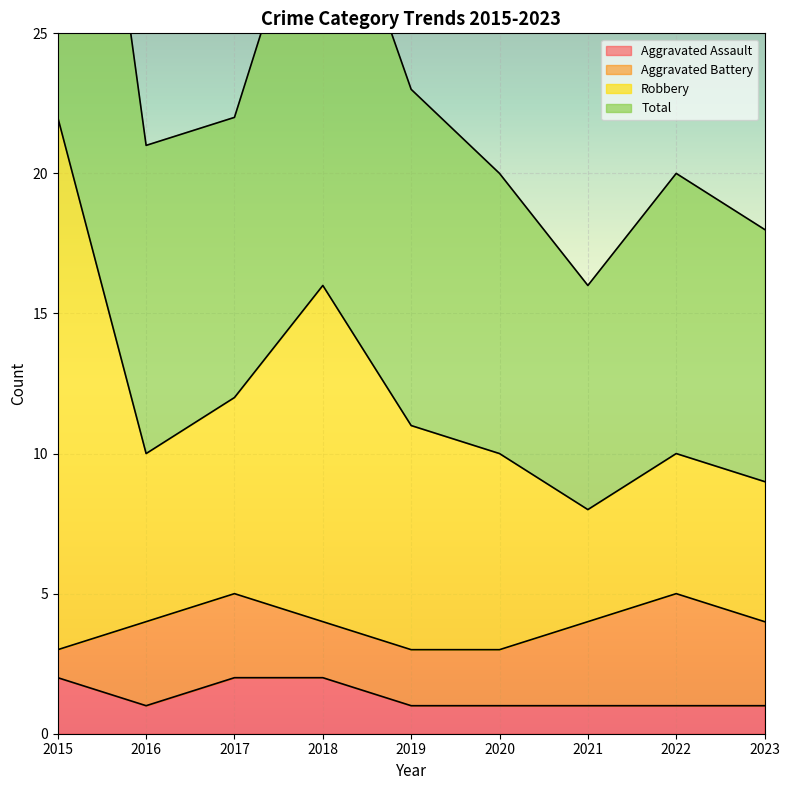

True or false: Aggravated Assault and Robbery intersect in this chart.

False